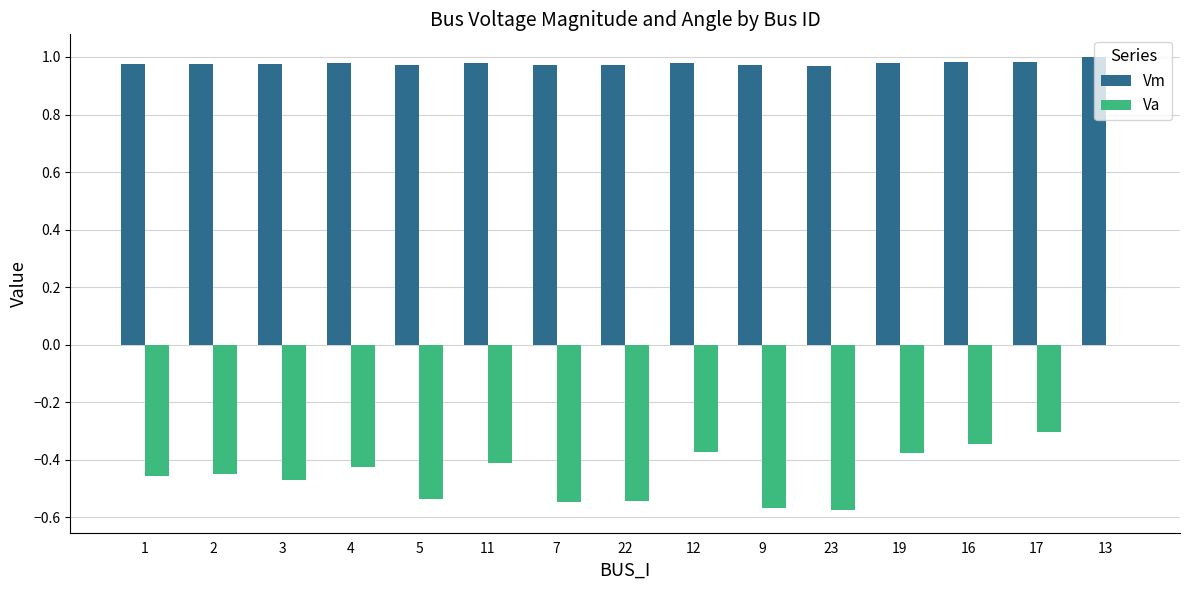

How many groups of bars are there?

15